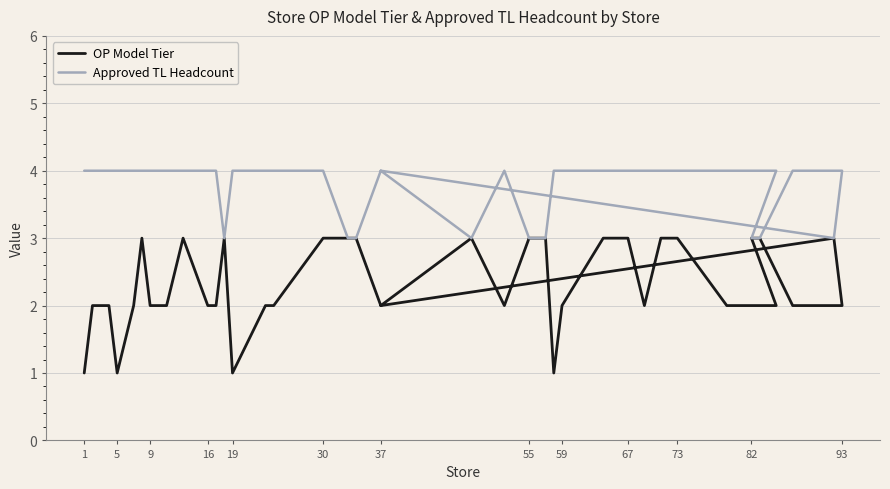

What is the greatest value displayed?

4